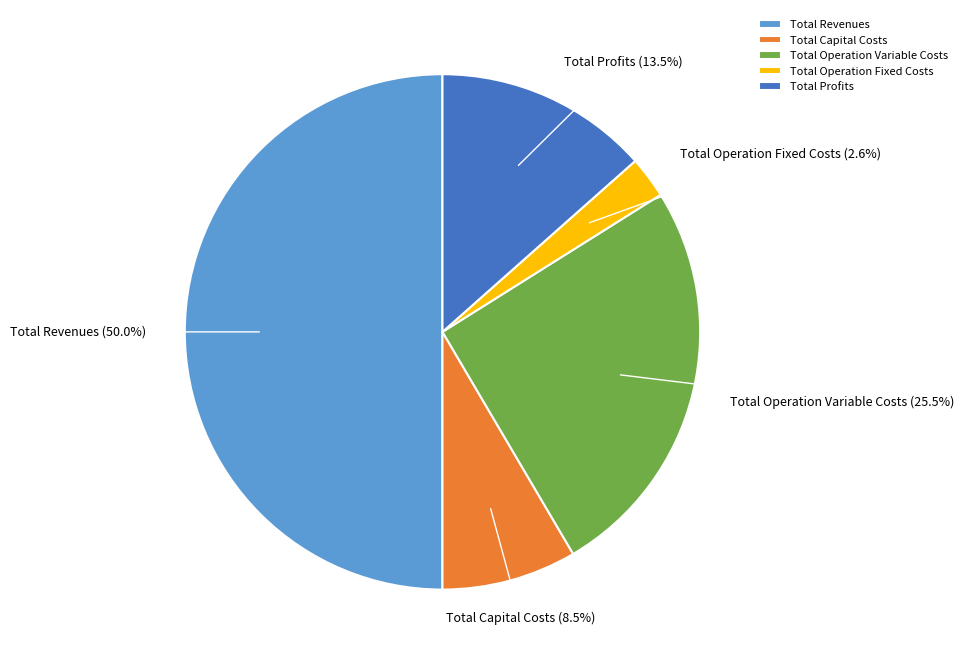

Does Total Operation Variable Costs represent more than half of the total?

No